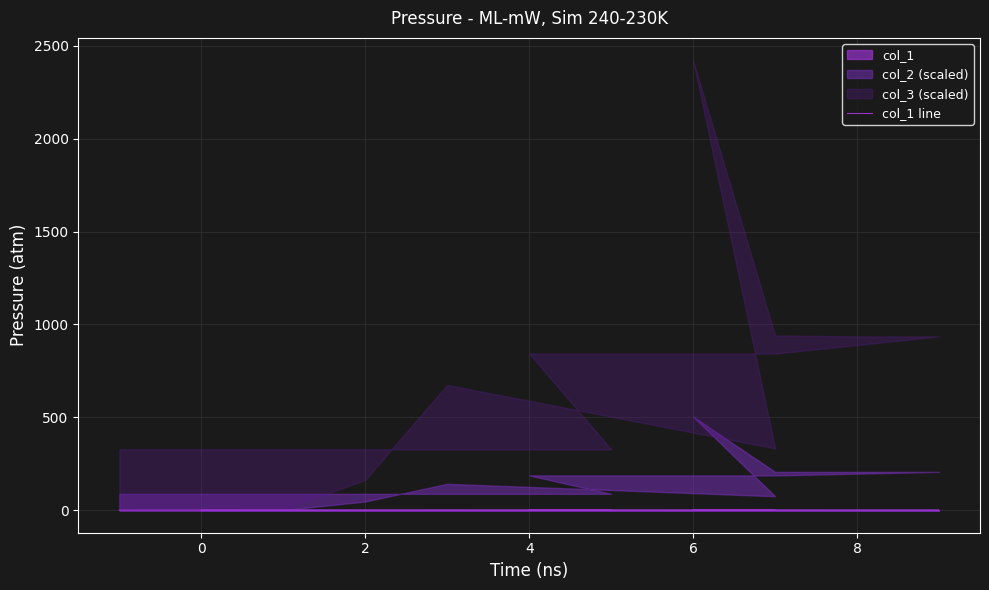

Read the value at 6.

0.1